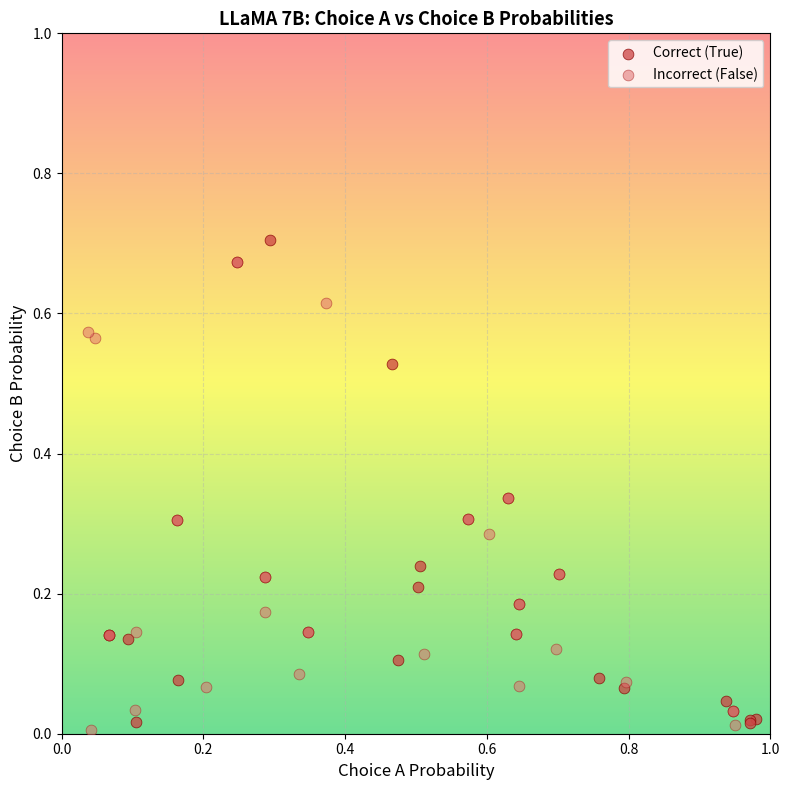

Which series reaches the maximum Y coordinate?

Correct (True)